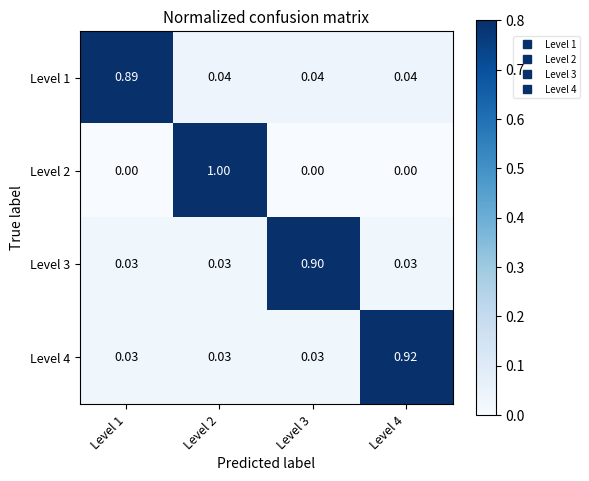

What is the spread (max minus min) of values at Level 3?

0.9